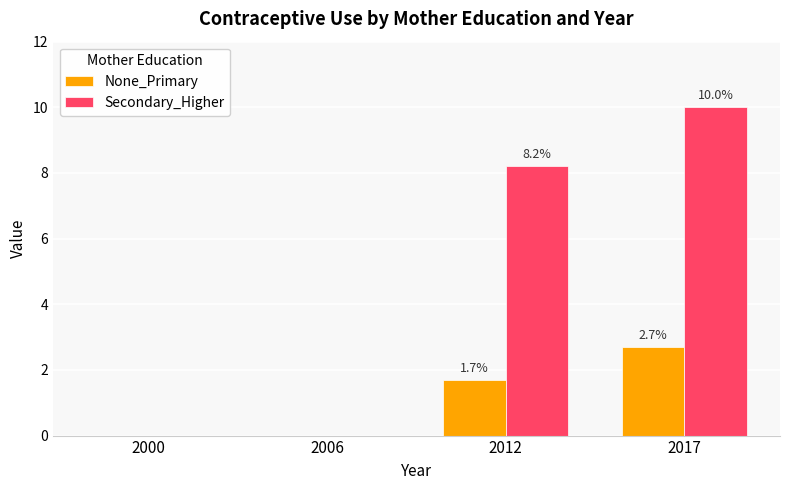

Reading left to right, extract all data points from this chart.

None_Primary: 0.0	0.0	1.7	2.7
Secondary_Higher: 0.0	0.0	8.2	10.0